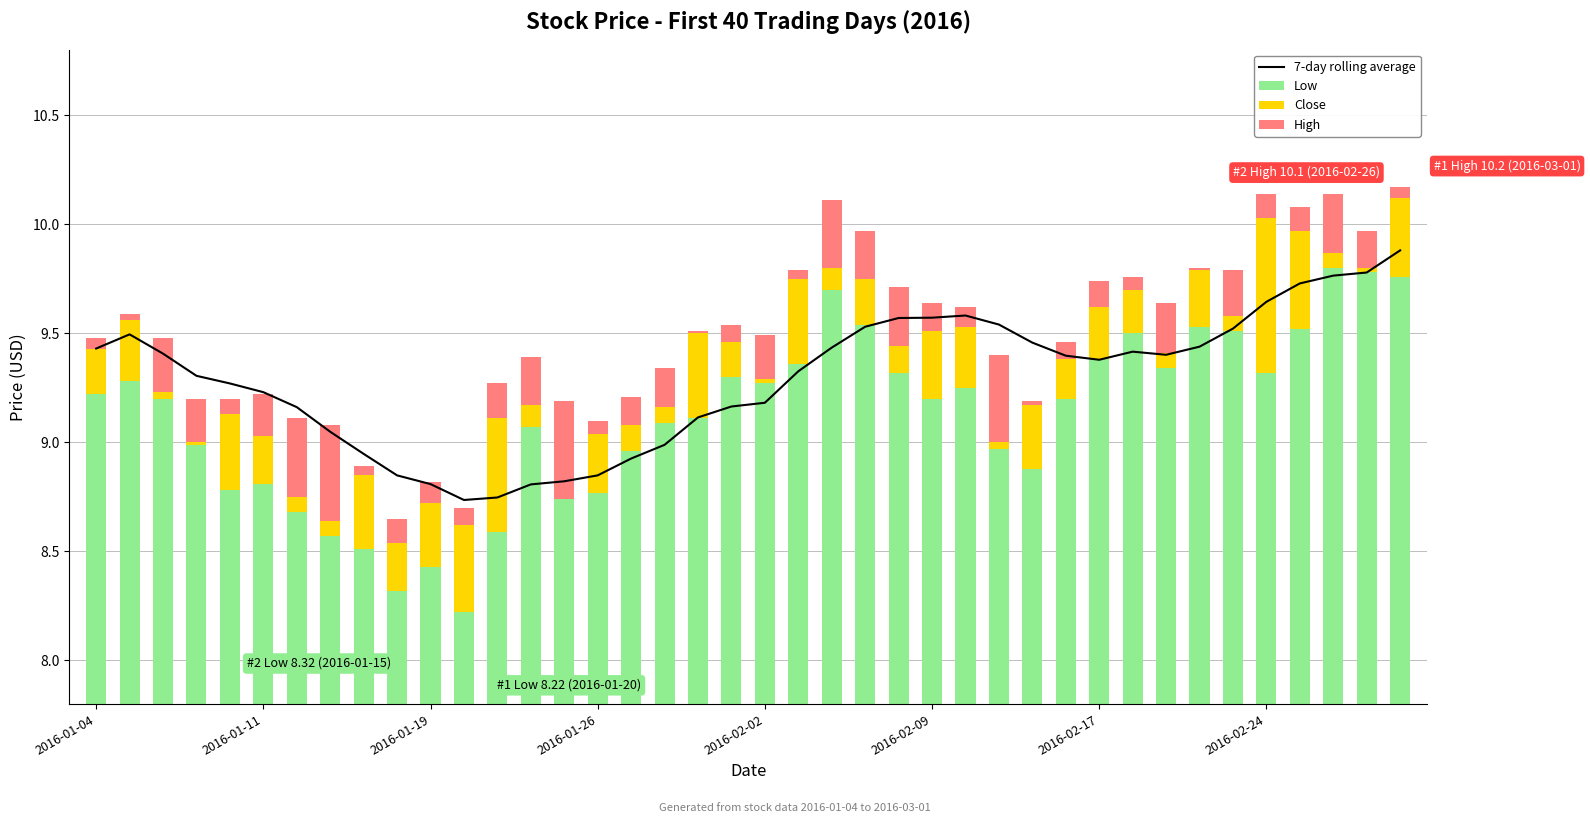

Is it true that Close equals 0.5 at 28?

False